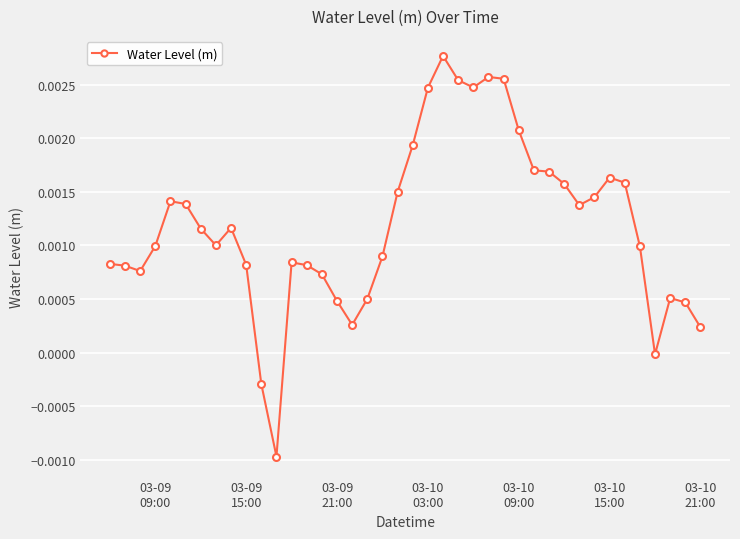

Does the chart display data point markers on the line(s)?

Yes